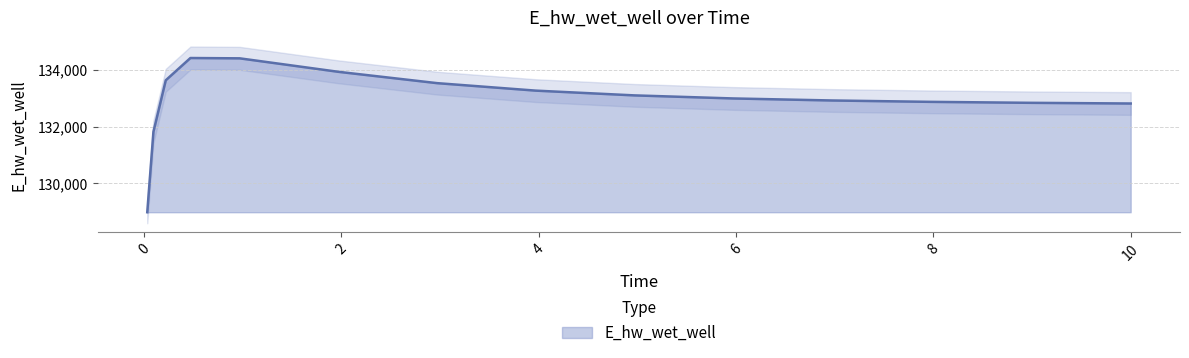

Does the chart display data point markers on the line(s)?

No